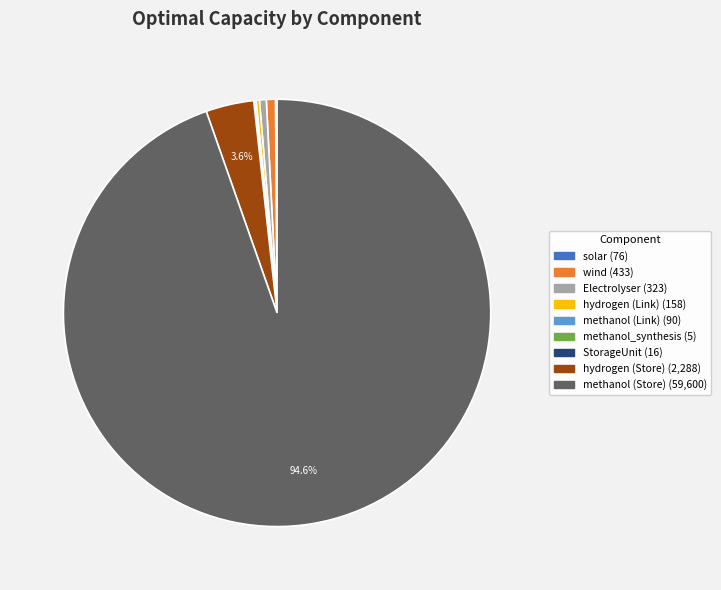

Does any single category account for the majority?

Yes